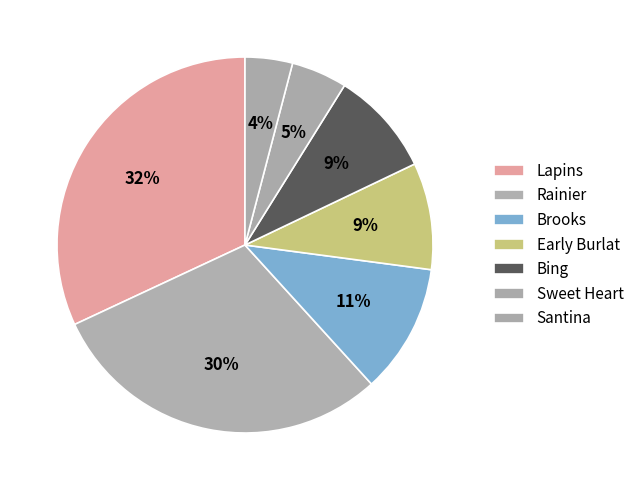

Which slice is the largest?

Lapins